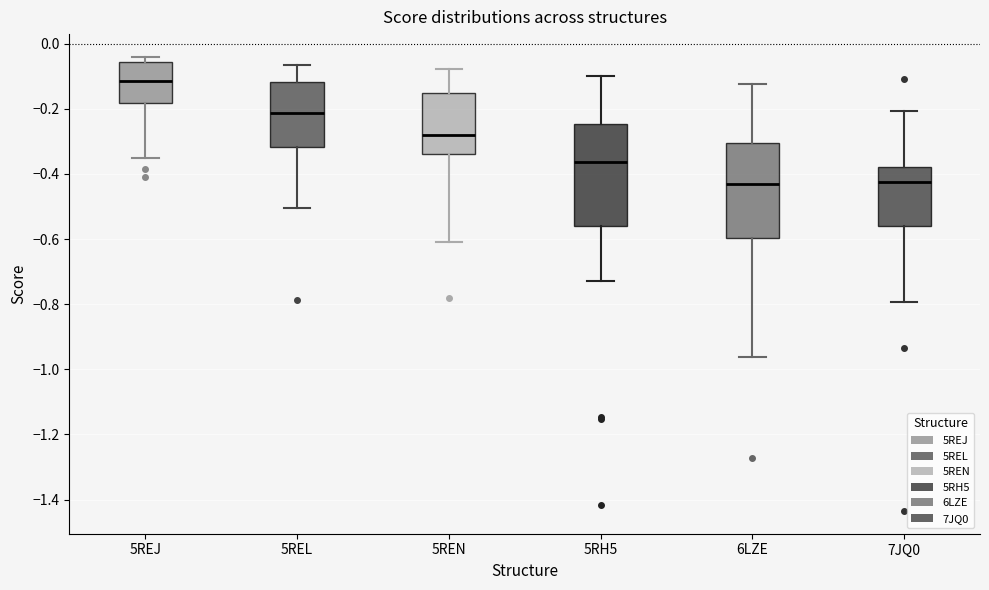

Reading left to right, transcribe this box plot: for each box, give where its median line is, the range the box spans, and where its two whiskers end, as read against the y-axis. The values are not printed on the chart, so give them approximately, as read against the axis.

5REJ: median -0.12, box -0.18 to -0.06, whiskers -0.36 to -0.04
5REL: median -0.22, box -0.32 to -0.12, whiskers -0.50 to -0.06
5REN: median -0.28, box -0.34 to -0.14, whiskers -0.60 to -0.08
5RH5: median -0.36, box -0.56 to -0.24, whiskers -0.72 to -0.10
6LZE: median -0.44, box -0.60 to -0.30, whiskers -0.96 to -0.12
7JQ0: median -0.42, box -0.56 to -0.38, whiskers -0.80 to -0.20